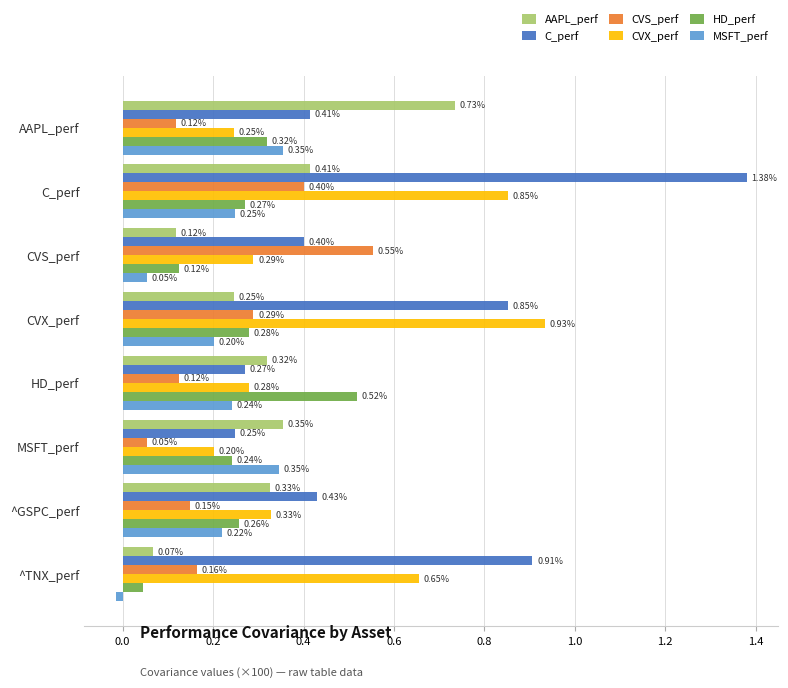

Rank the series at C_perf from highest to lowest value.

C_perf, CVX_perf, AAPL_perf, CVS_perf, HD_perf, MSFT_perf